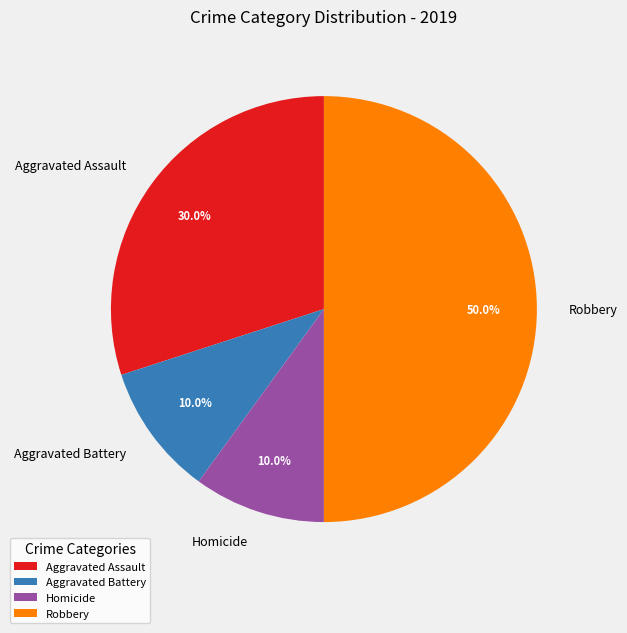

What portion of the pie excludes Robbery?

50.0%